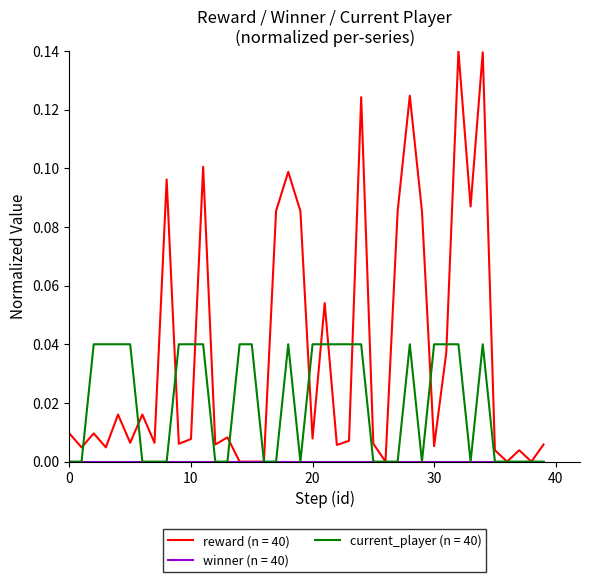

Which series has the largest total across all categories?

reward (n = 40)